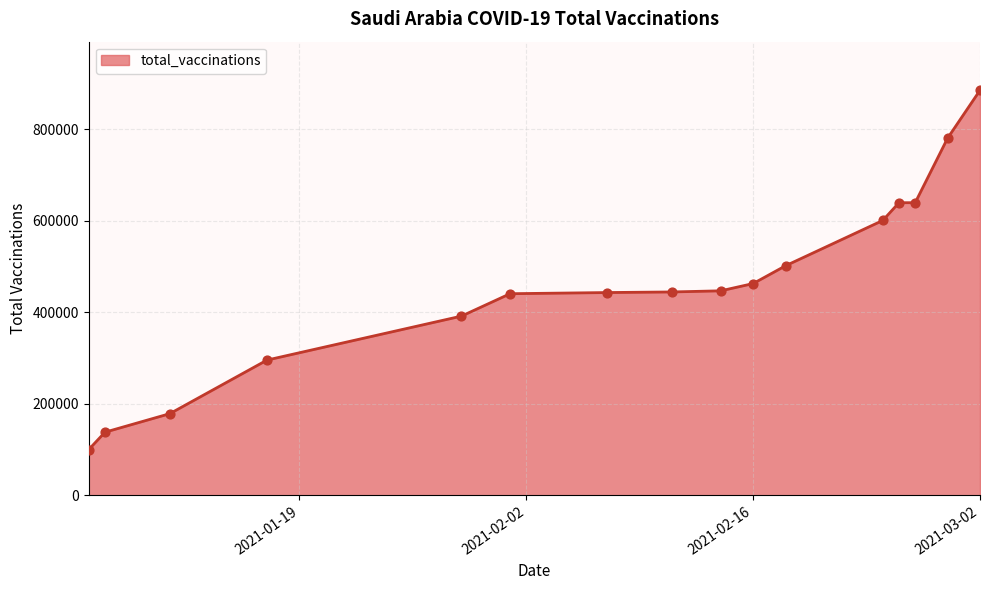

What is the difference between the maximum and minimum values?

785411